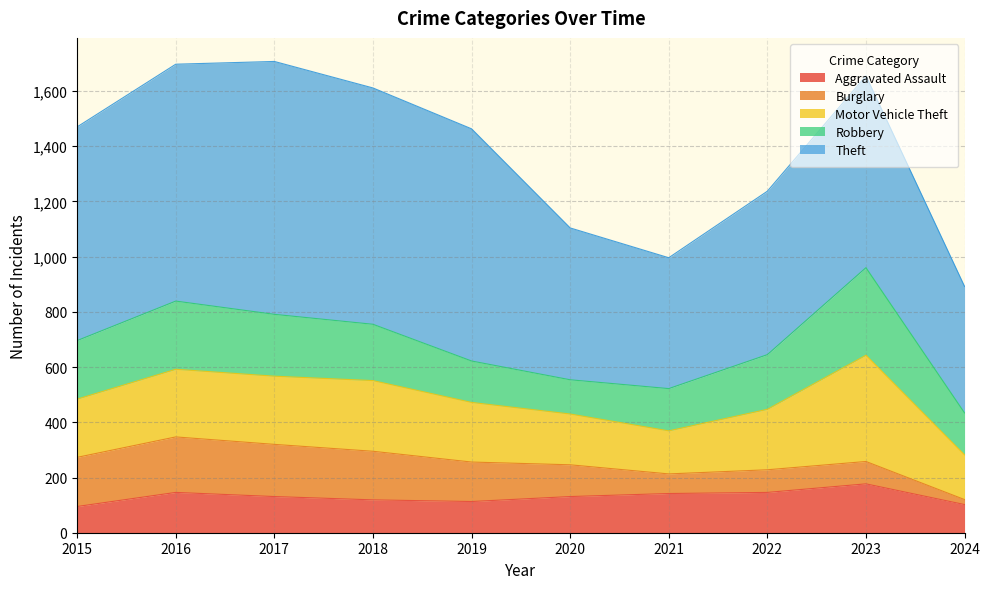

At which label does Theft reach its peak?

2017